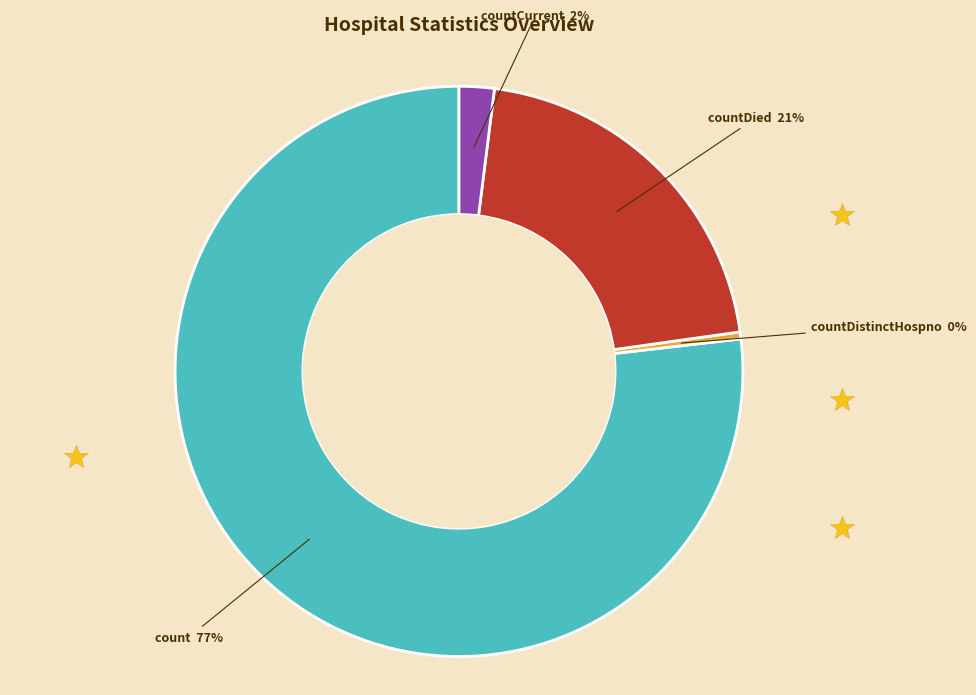

What is the ratio of the value at countDied to the value at count?

0.3